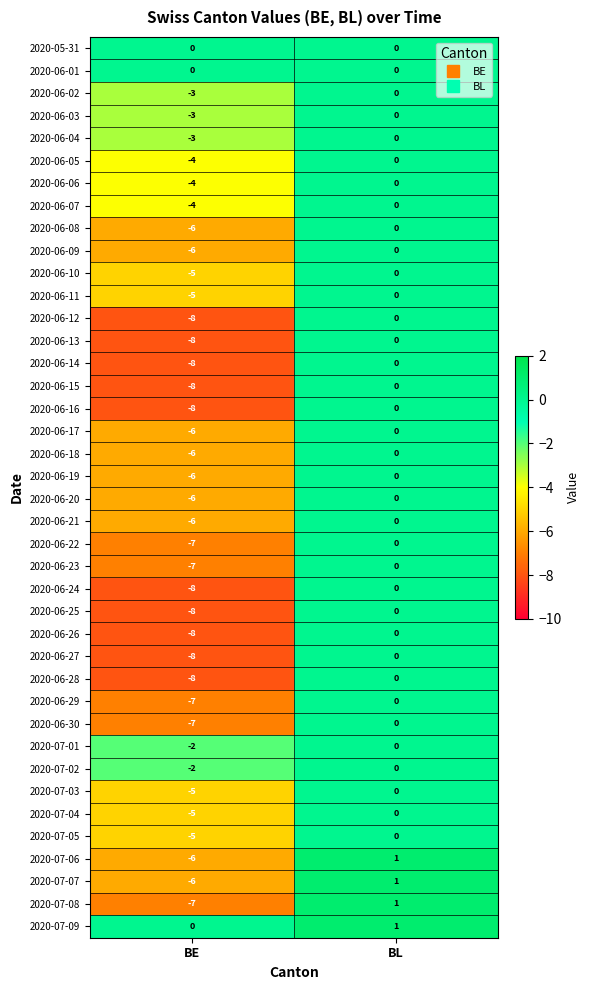

Is it true that 2020-06-09 equals 3 at BL?

False